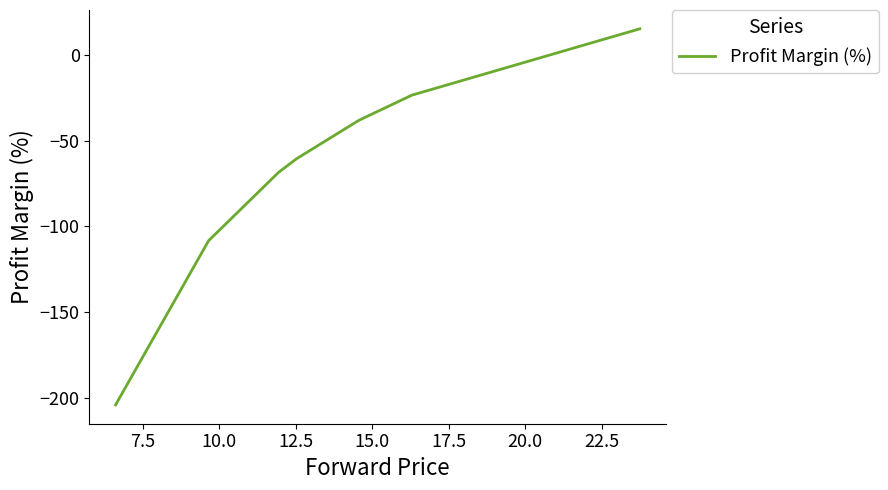

How many lines are shown in the chart?

1